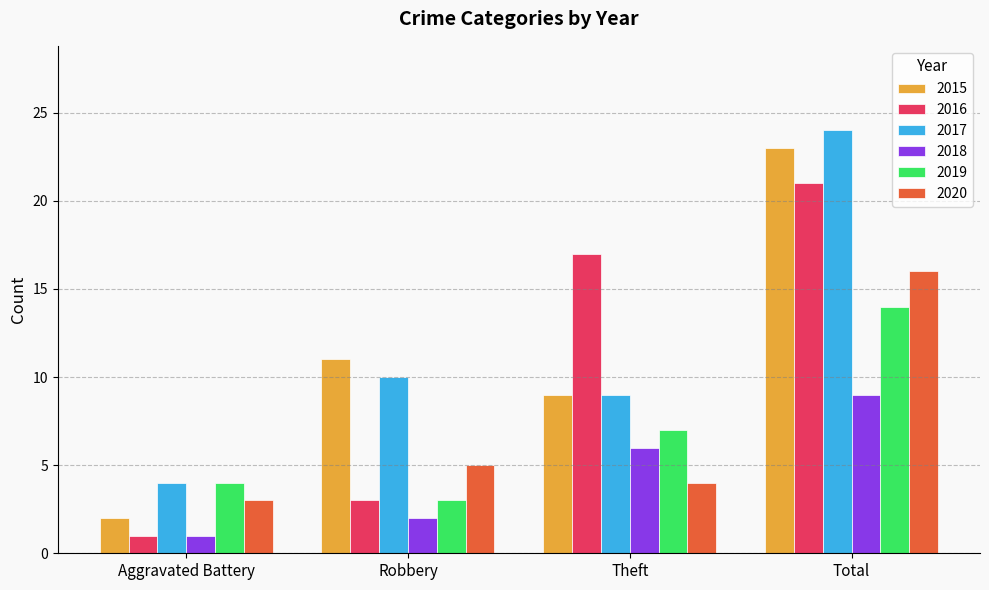

At which label does 2019 reach its peak?

Total